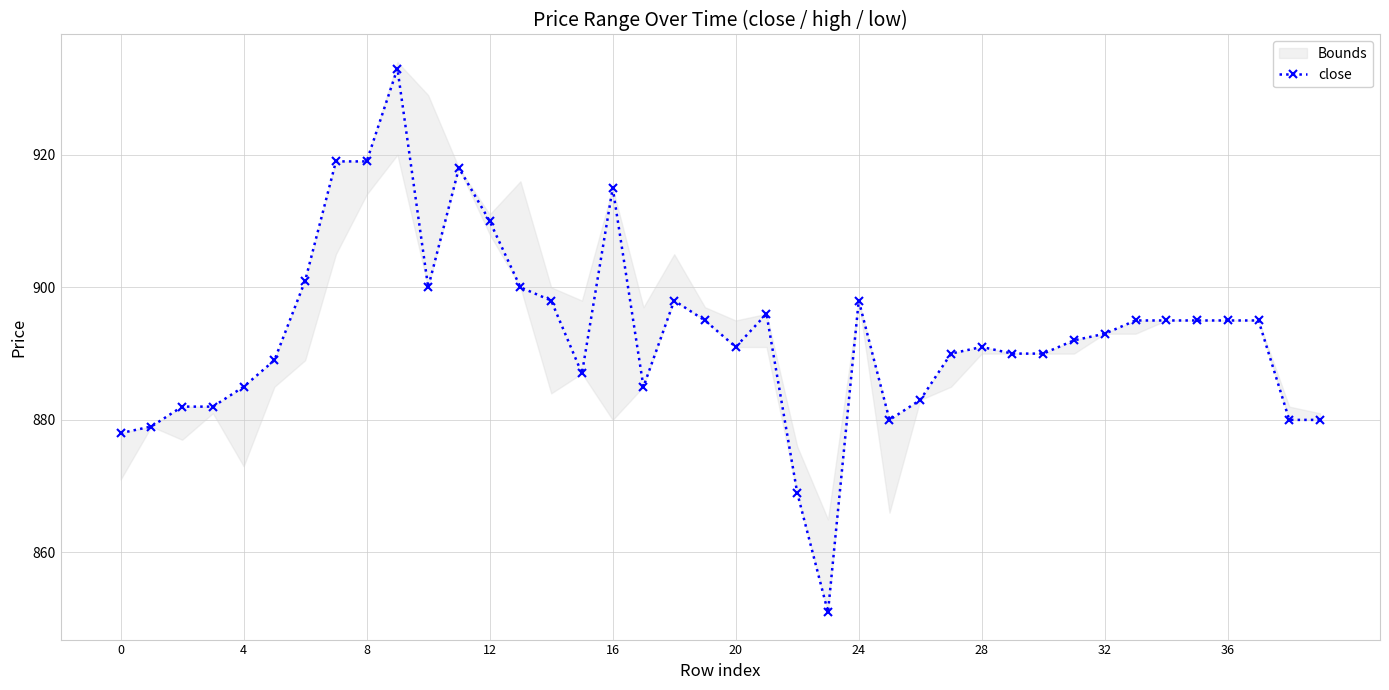

What is the lowest value of the close series?

851